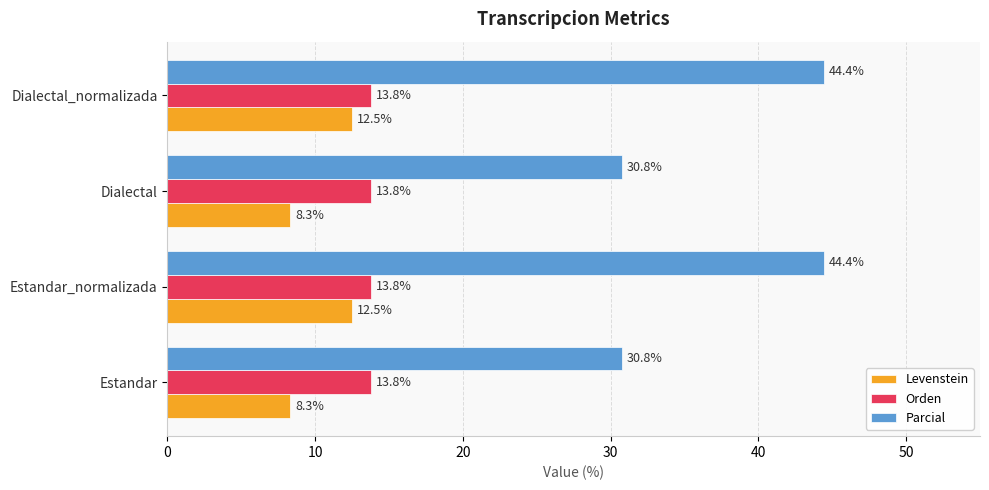

What is the maximum value for Parcial?

44.4